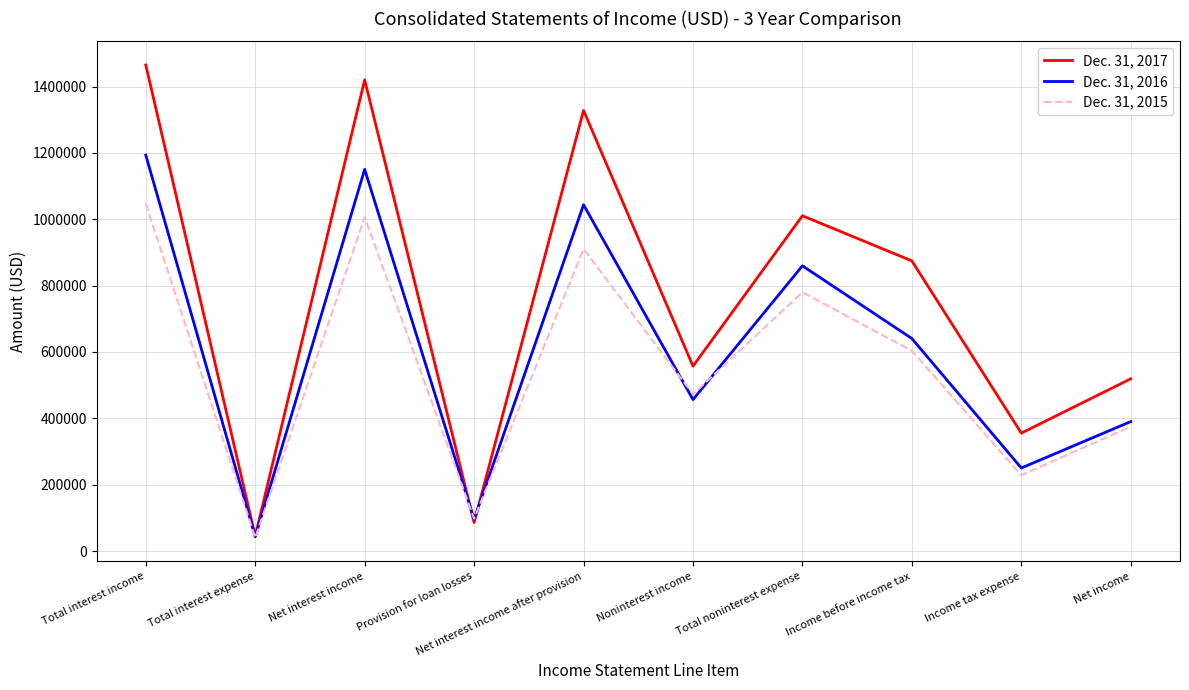

Which category has the highest value in the Dec. 31, 2016 series?

Total interest income